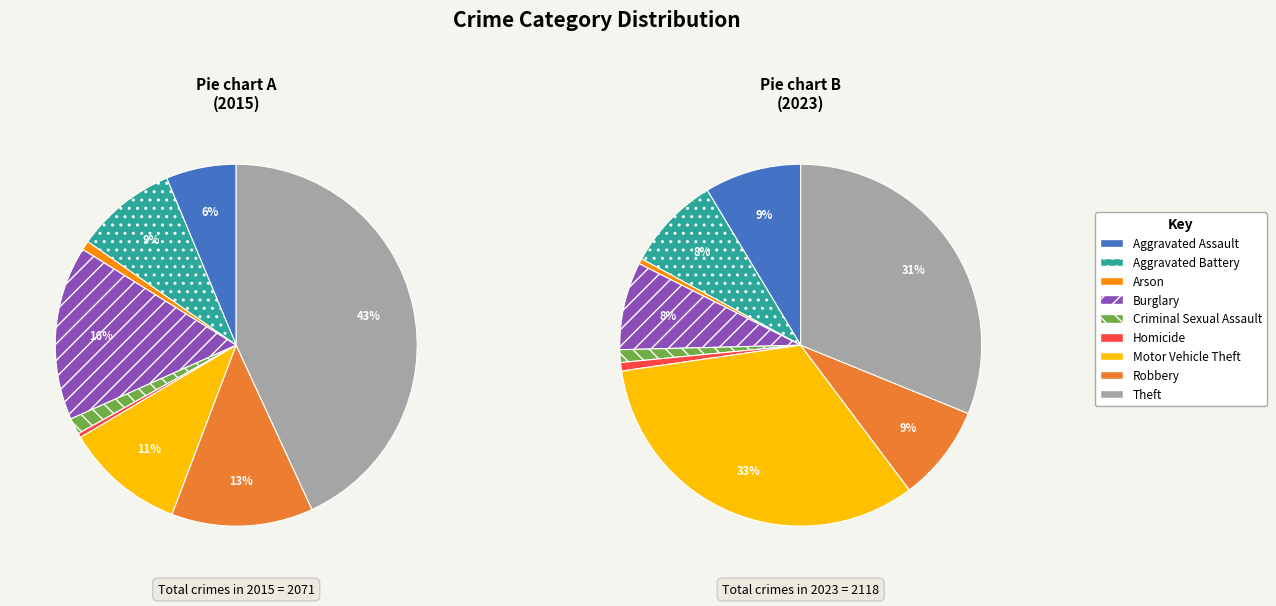

To the nearest percent, what is the combined percentage of Theft and Criminal Sexual Assault?

32%